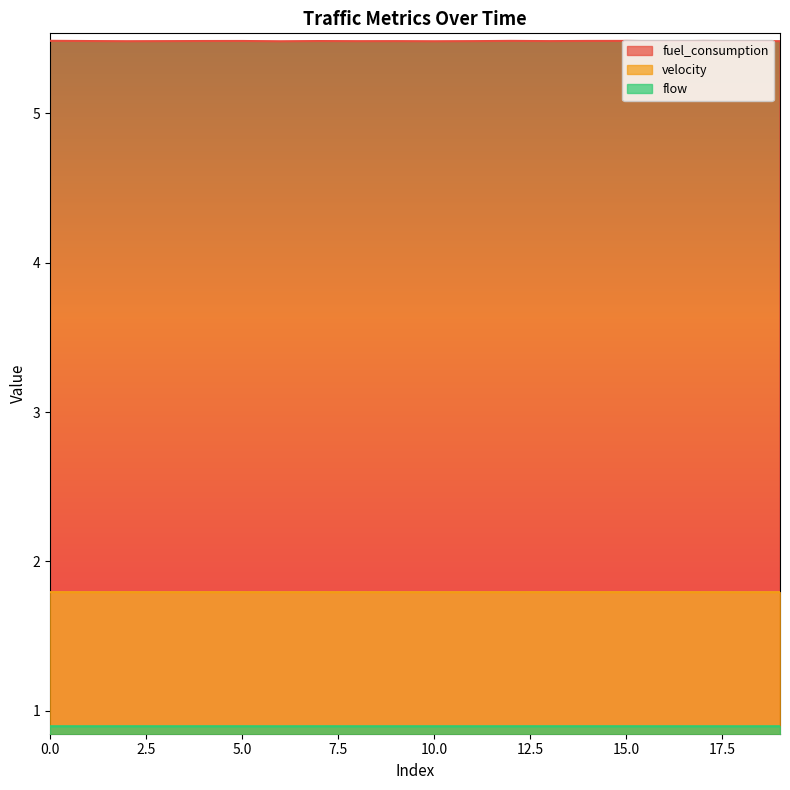

True or false: flow has a value of 0.9 at 3.

True